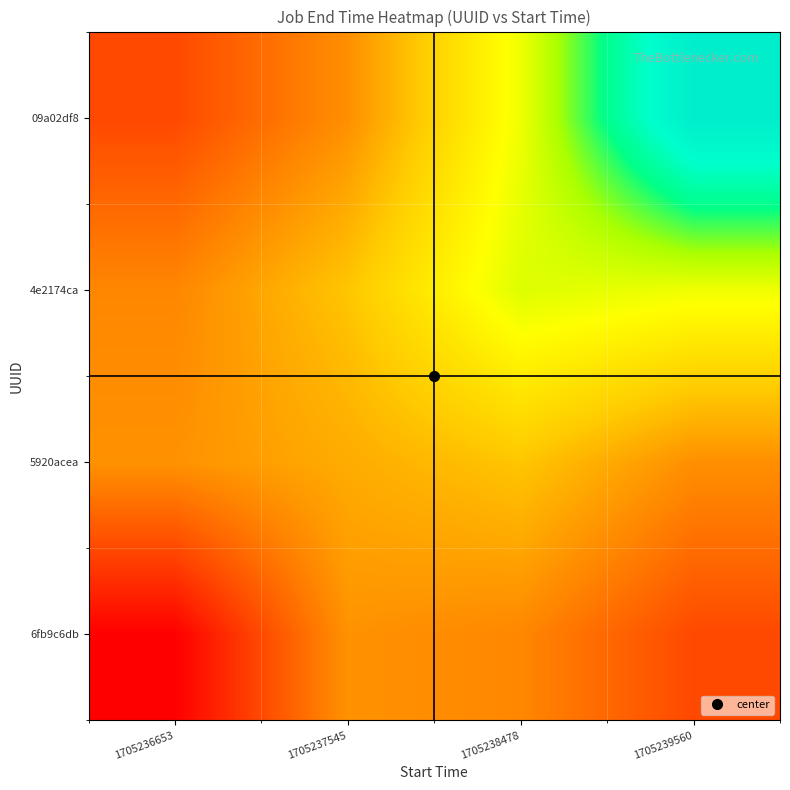

What is the spread (max minus min) of values at 1705239560?

1757.1